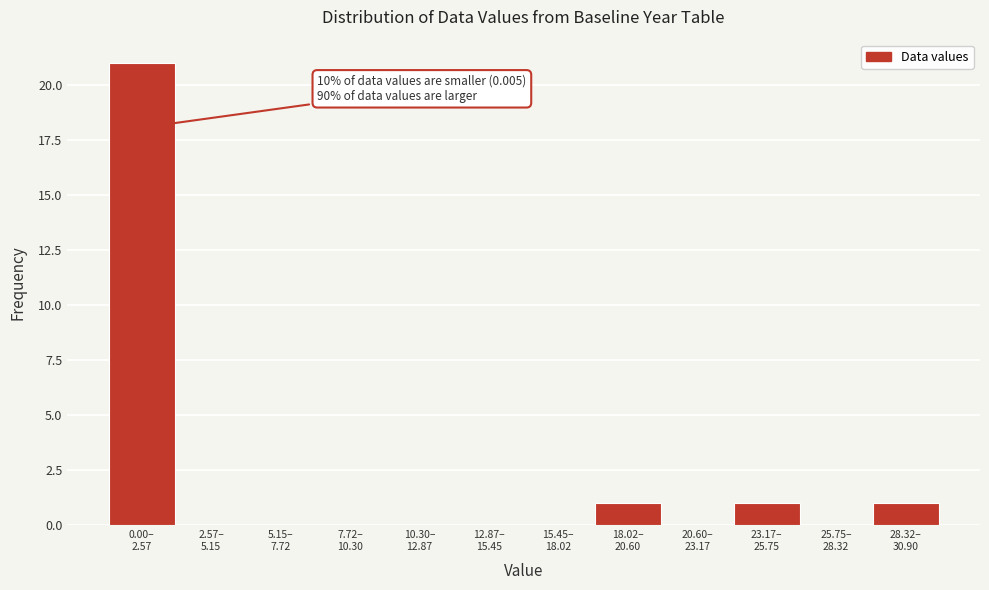

What is the maximum value shown in the chart?

21